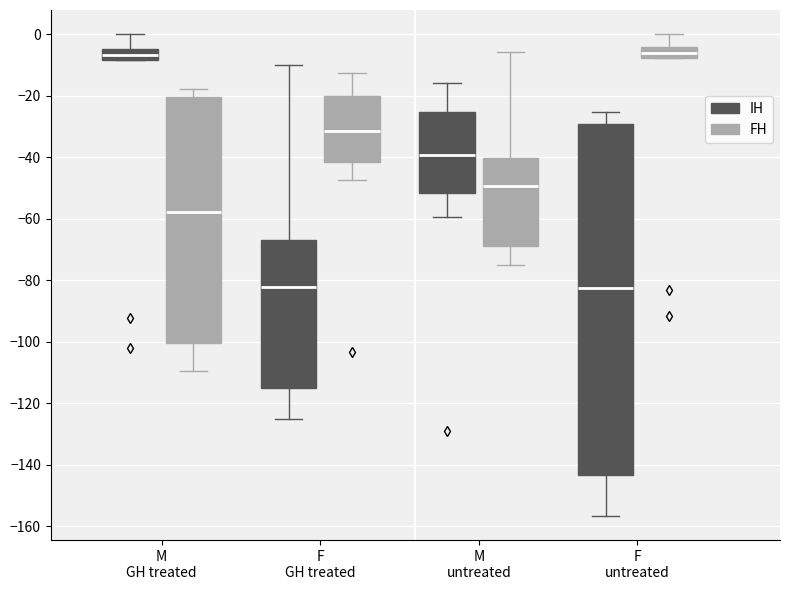

Which box is the tallest, from its lower edge to its upper edge?

F untreated (IH)